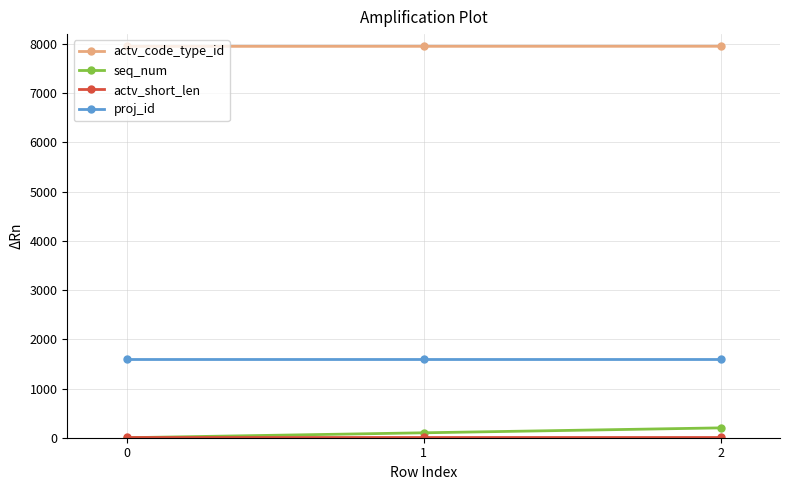

What is the sum of the proj_id values at 1 and 2?

3188